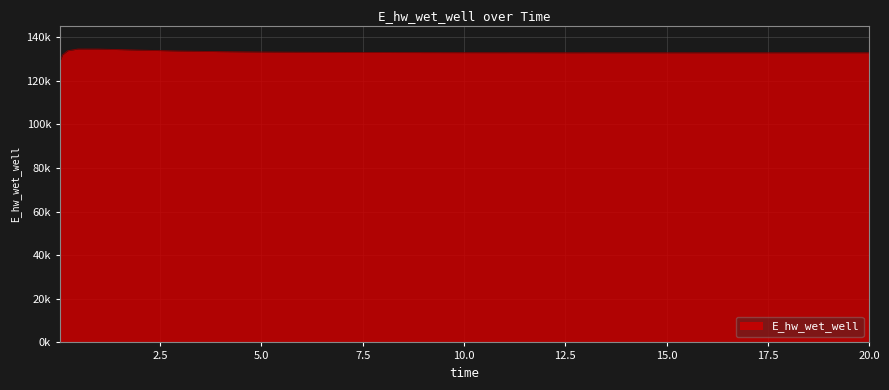

Is this an area chart (filled region under the line)?

Yes